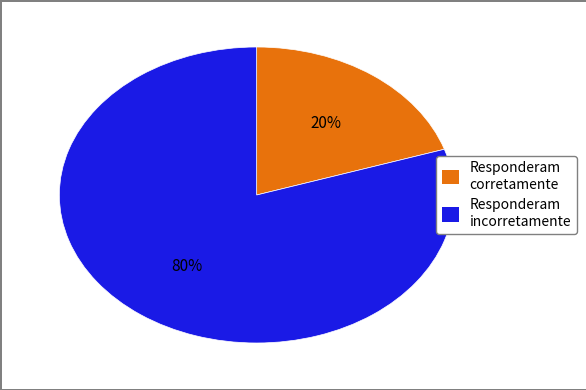

To the nearest percent, what percentage of the pie is Responderam incorretamente?

80%